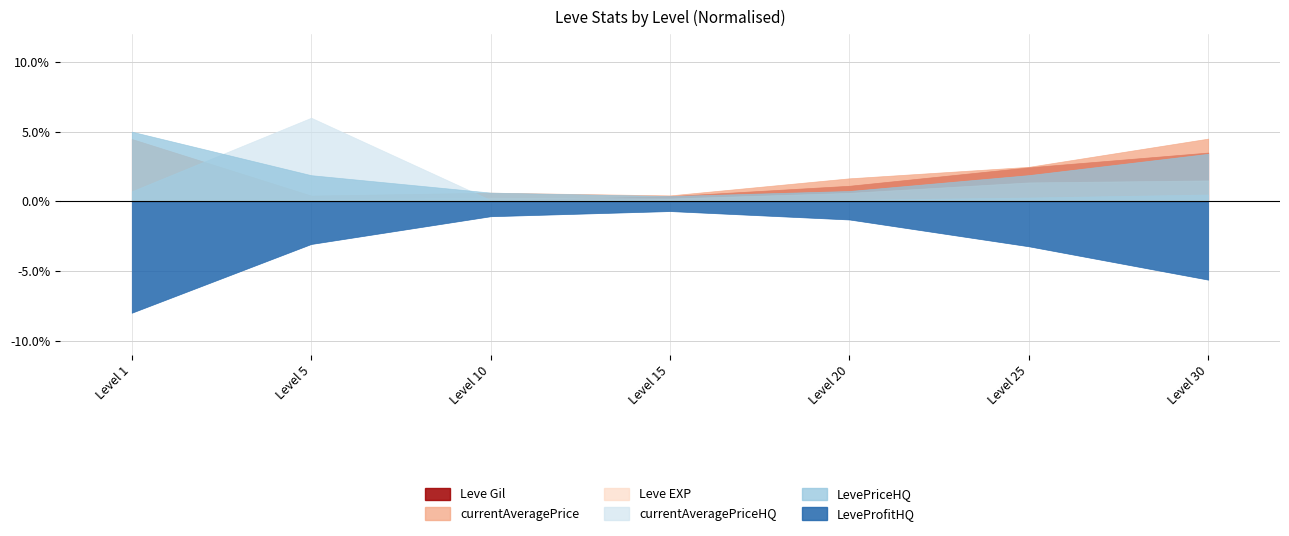

What are all the series names shown in the legend?

Leve Gil, Leve EXP, currentAveragePrice, currentAveragePriceHQ, LevePriceHQ, LeveProfitHQ